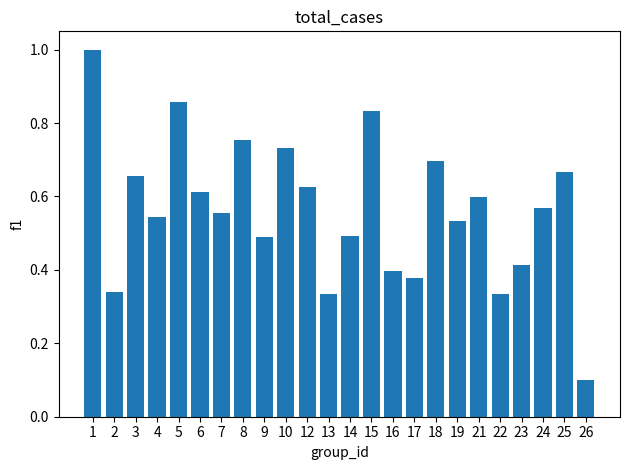

What is the change in value from 9 to 15?

+0.3